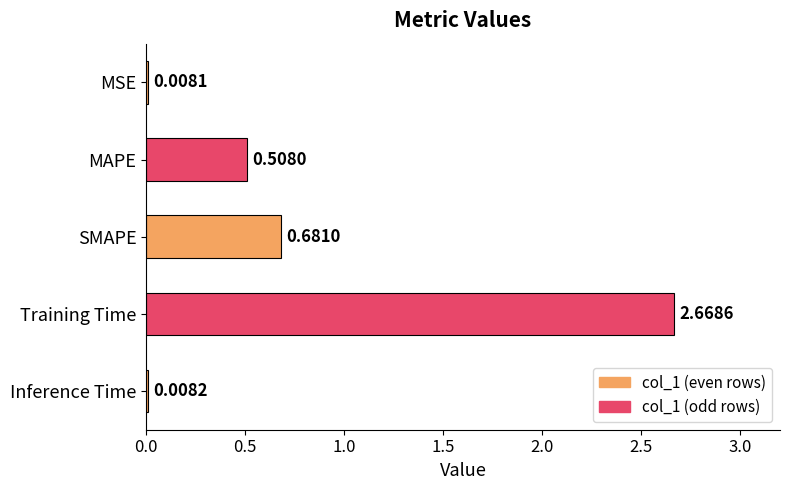

What is the change in value from MAPE to Inference Time?

-0.5